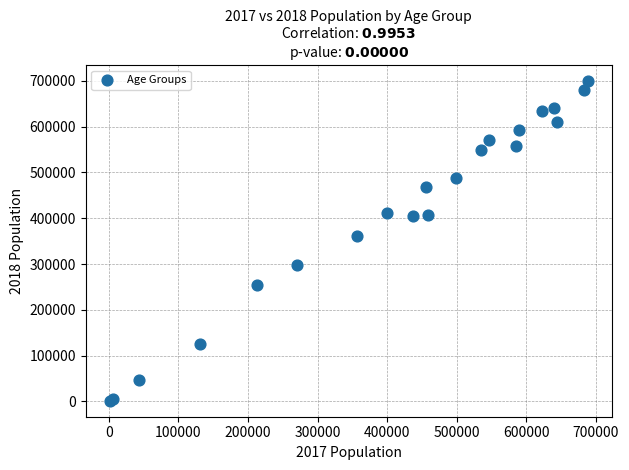

What Y value in the scatter plot is closest to 350225?

361823.0